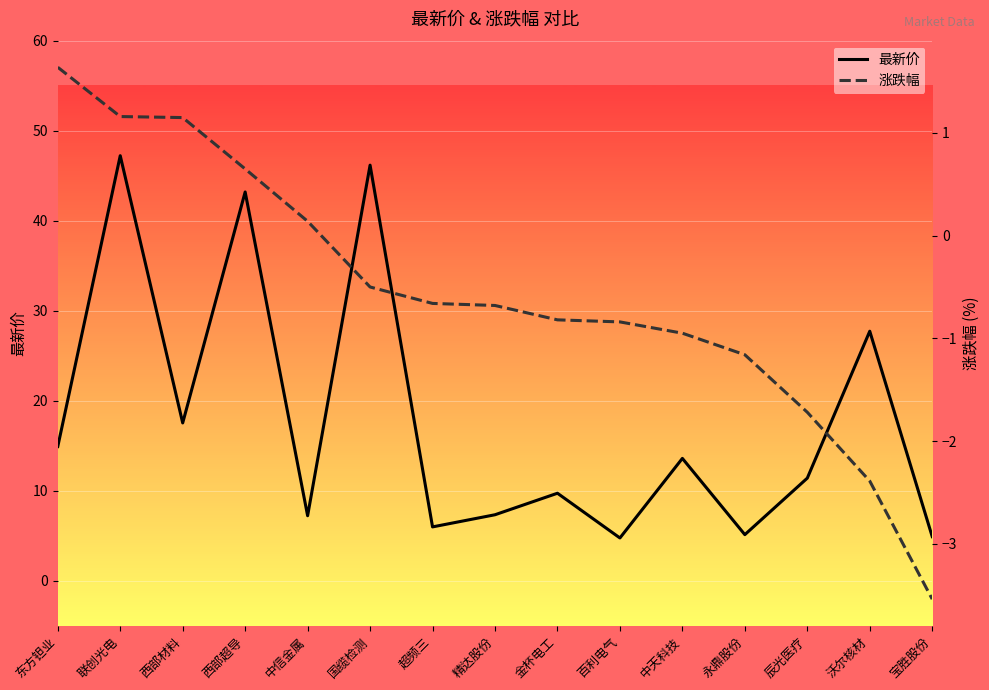

Reading right to left, transcribe all the data shown in this chart.

最新价: 4.9	27.7	11.4	5.1	13.6	4.8	9.7	7.3	6.0	46.2	7.2	43.2	17.5	47.2	14.9
涨跌幅: -3.5	-2.4	-1.7	-1.2	-0.9	-0.8	-0.8	-0.7	-0.7	-0.5	0.1	0.7	1.1	1.2	1.6